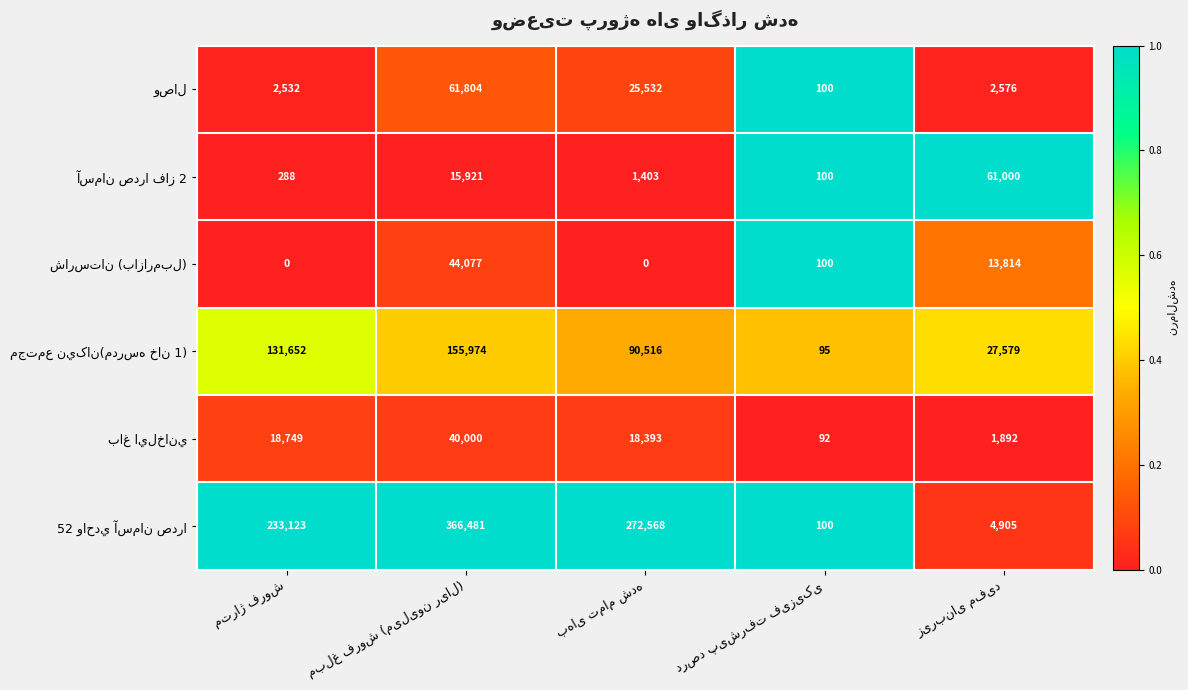

What is the greatest value displayed?

366481